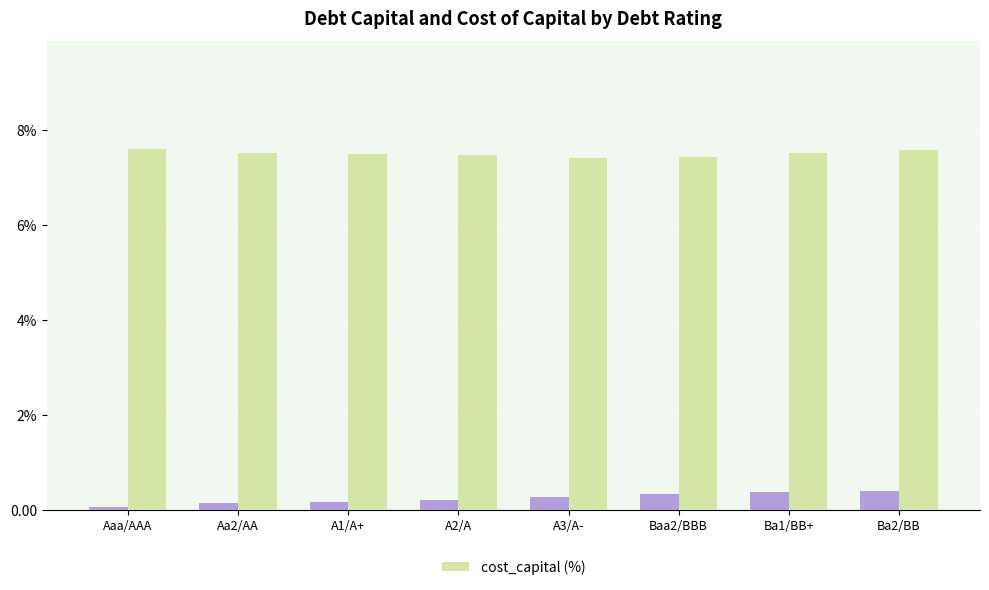

What is the label of the 8th bar from the left?

Ba2/BB